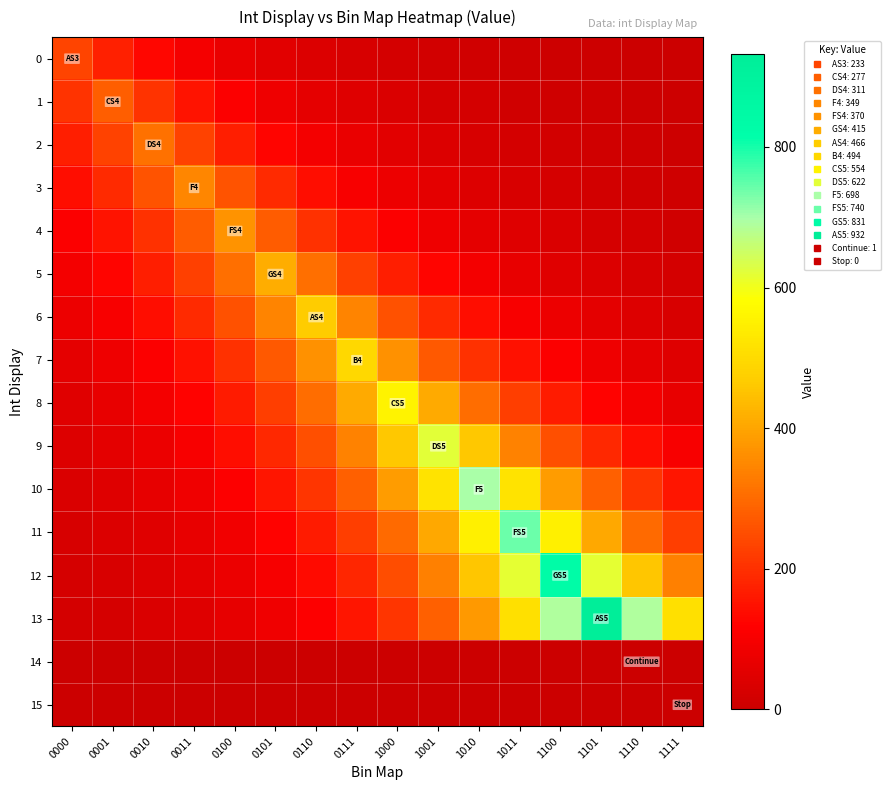

List the series in order of their peak value, highest first.

13, 12, 11, 10, 9, 8, 7, 6, 5, 4, 3, 2, 1, 0, 14, 15